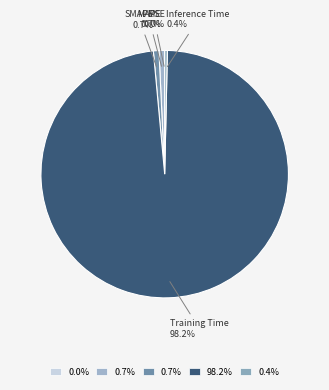

What is the largest slice in the pie chart?

Training Time